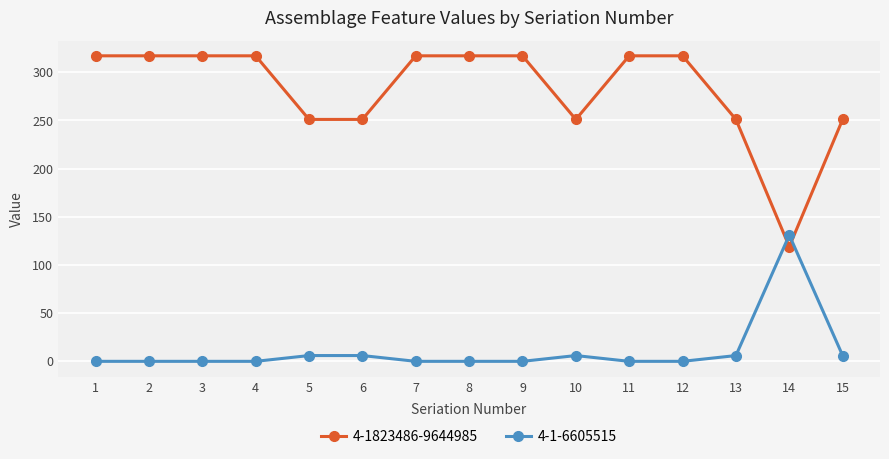

At 3, list the series in order from smallest to largest.

4-1-6605515, 4-1823486-9644985